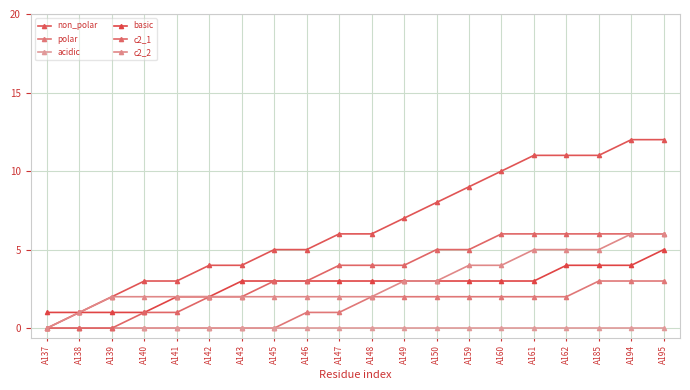

Which has a higher value, A150 or A161?

A161